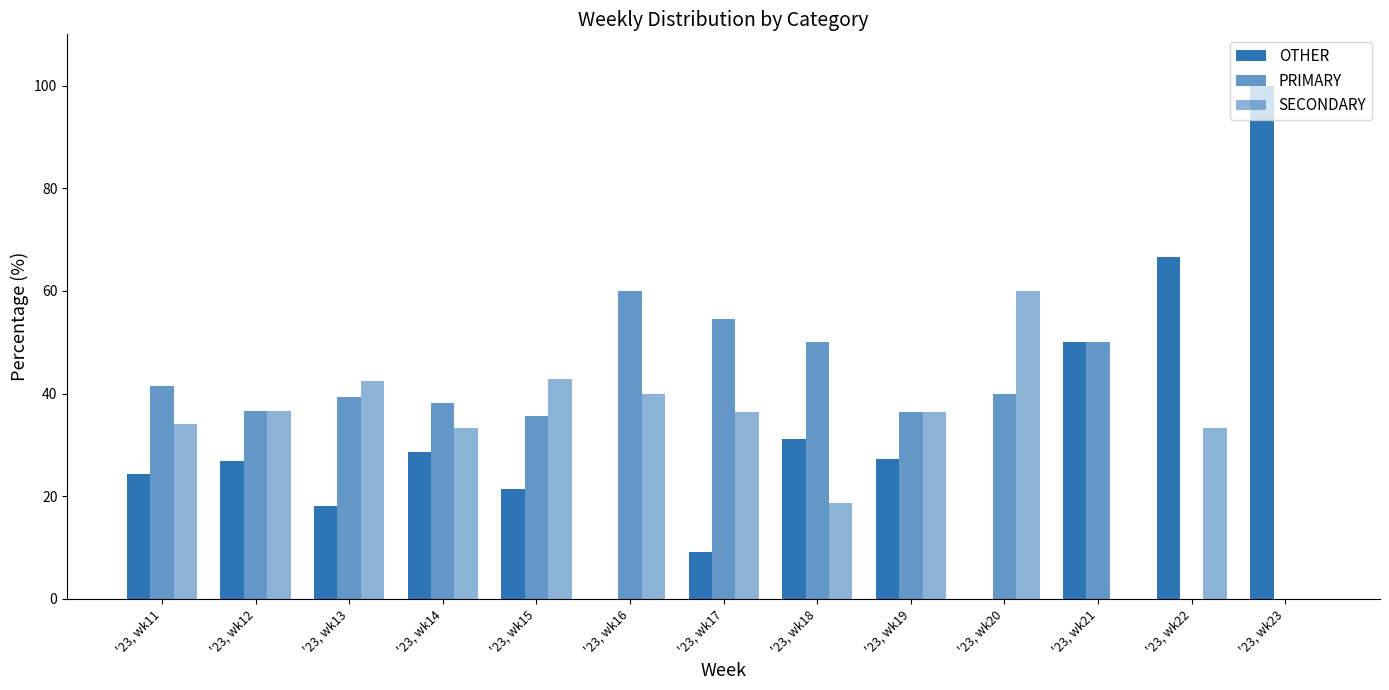

How many series are shown in this chart?

3